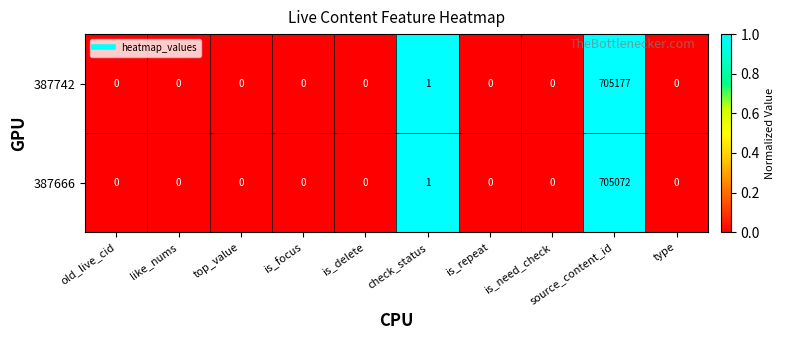

What is the average value of the 387666 series?

70507